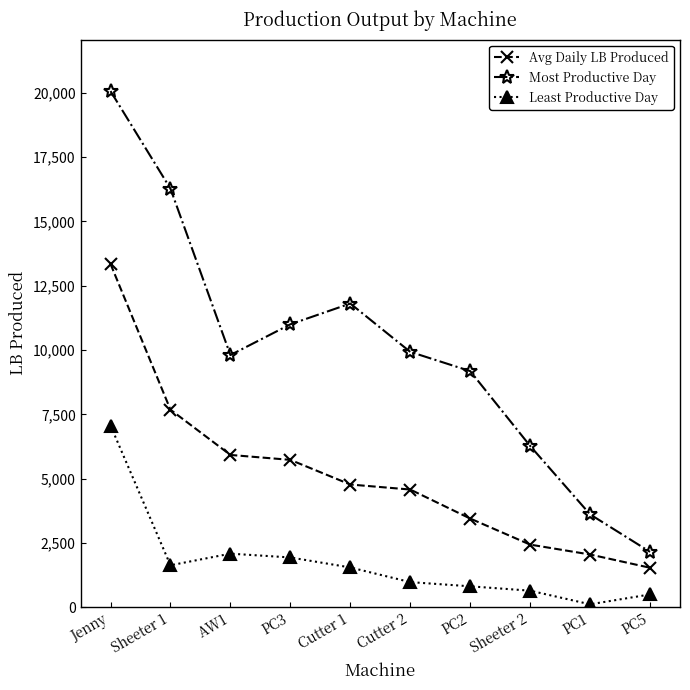

What is the label of the 8th point from the left?

Sheeter 2